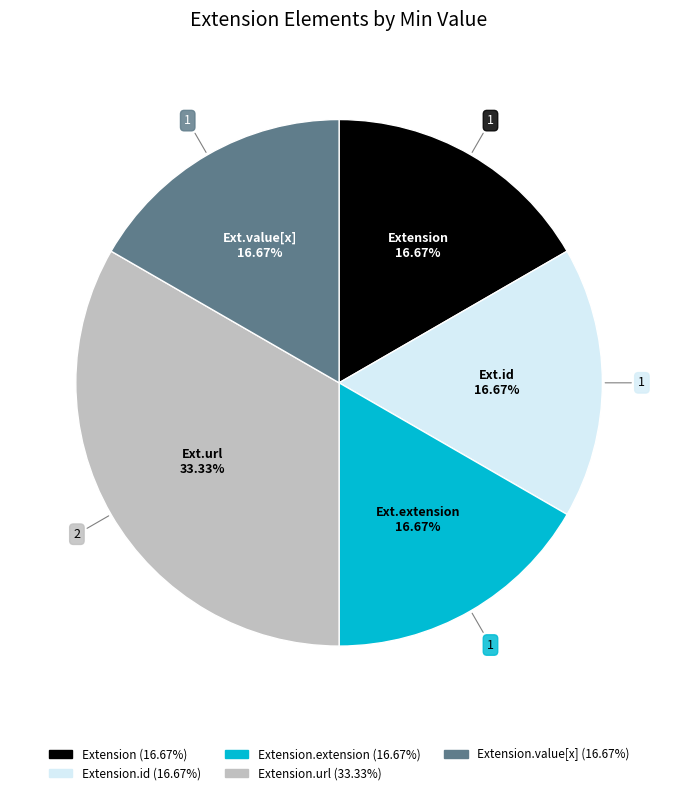

Does any single category account for the majority?

No